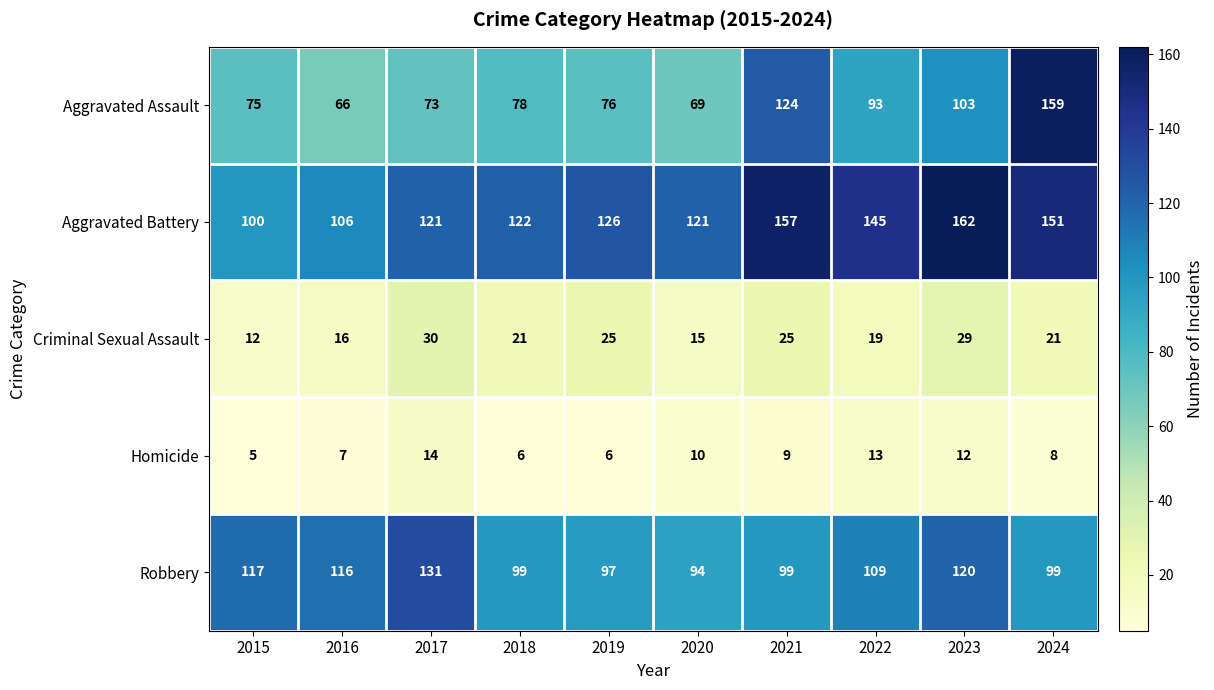

Rank the series at 2019 from lowest to highest value.

Homicide, Criminal Sexual Assault, Aggravated Assault, Robbery, Aggravated Battery